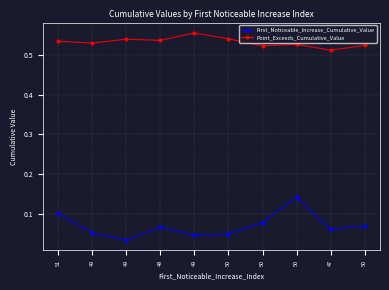

What is the minimum value for Point_Exceeds_Cumulative_Value?

0.5